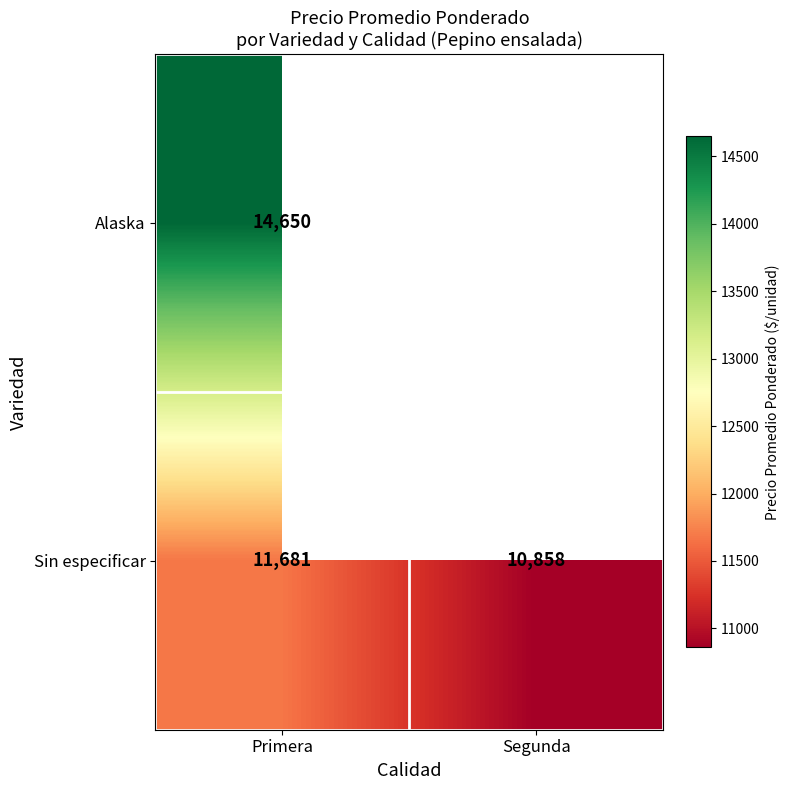

The value of Sin especificar at Primera is 15617.9. True or false?

False